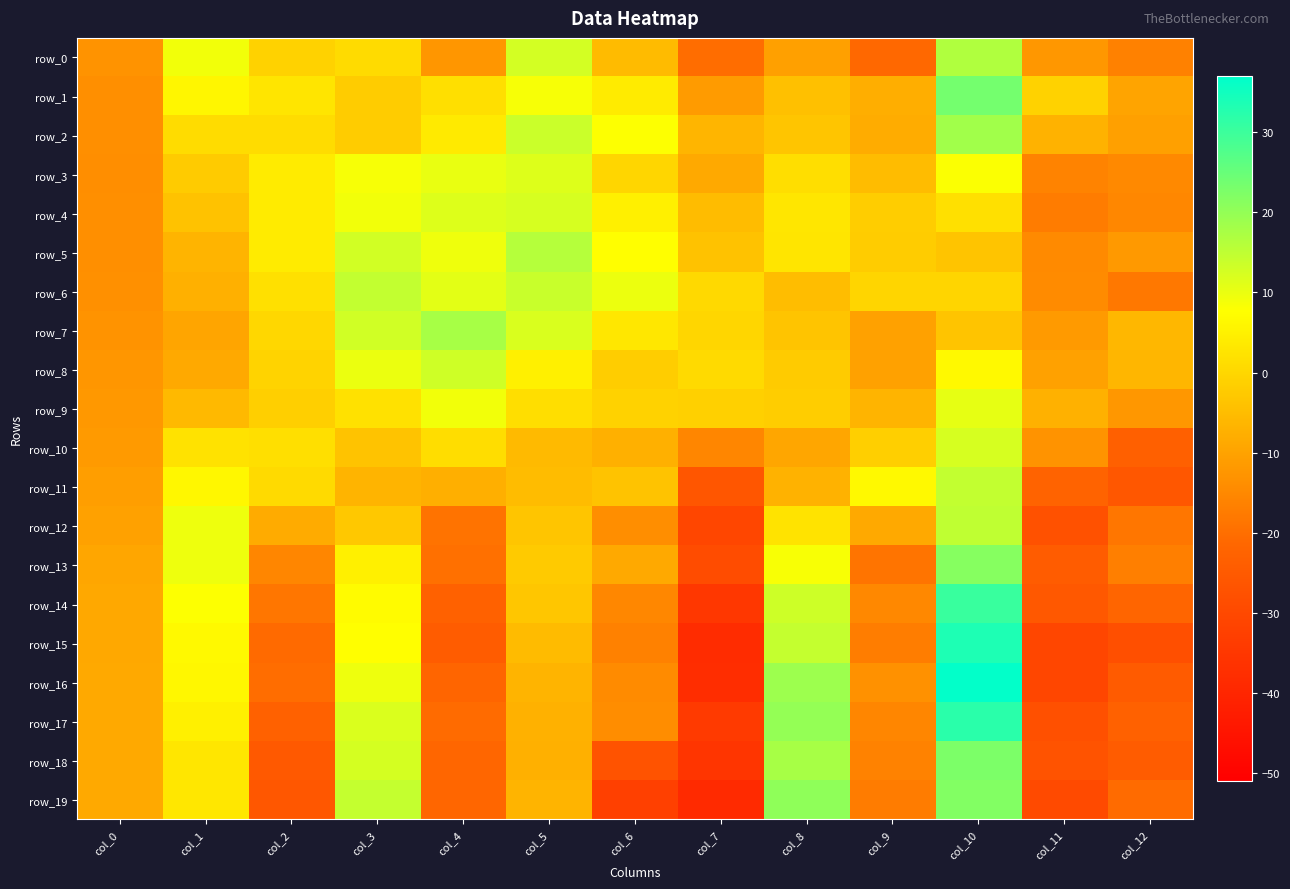

Between col_4 and col_10, which series saw the biggest shift?

row_16